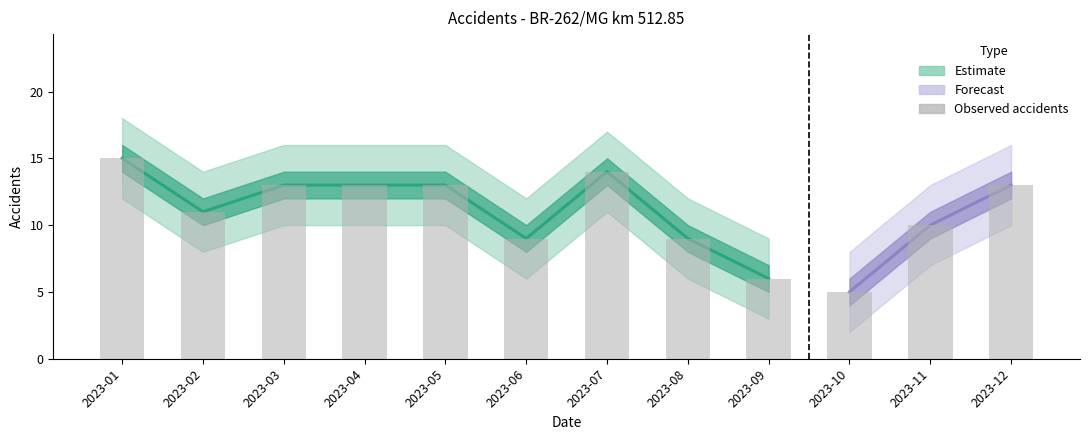

The value at 2023-08 is 9. True or false?

True